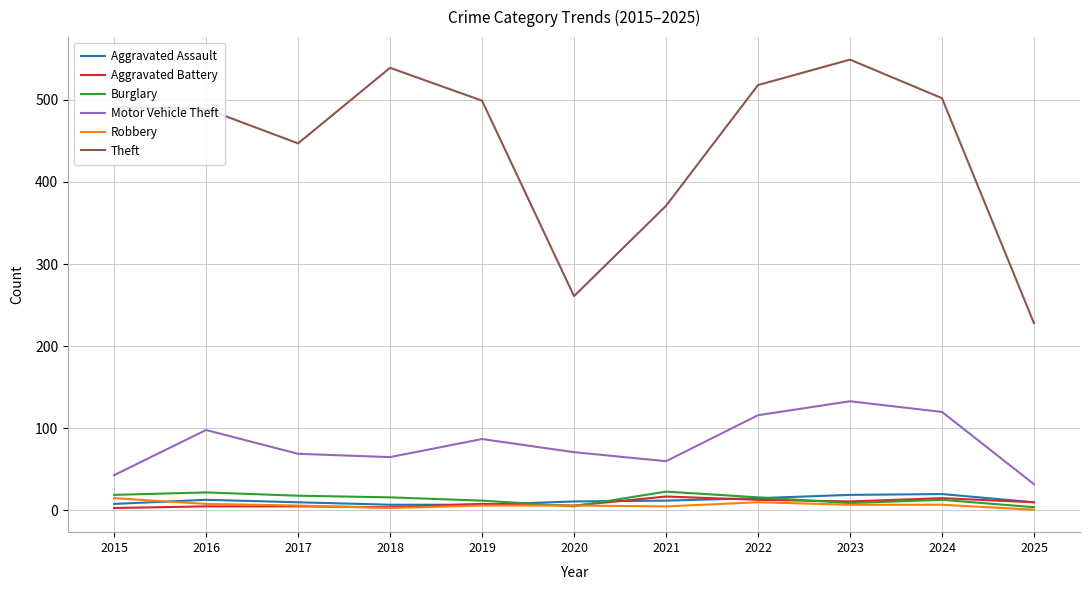

The Burglary series shows 22 at 2016. True or false?

True